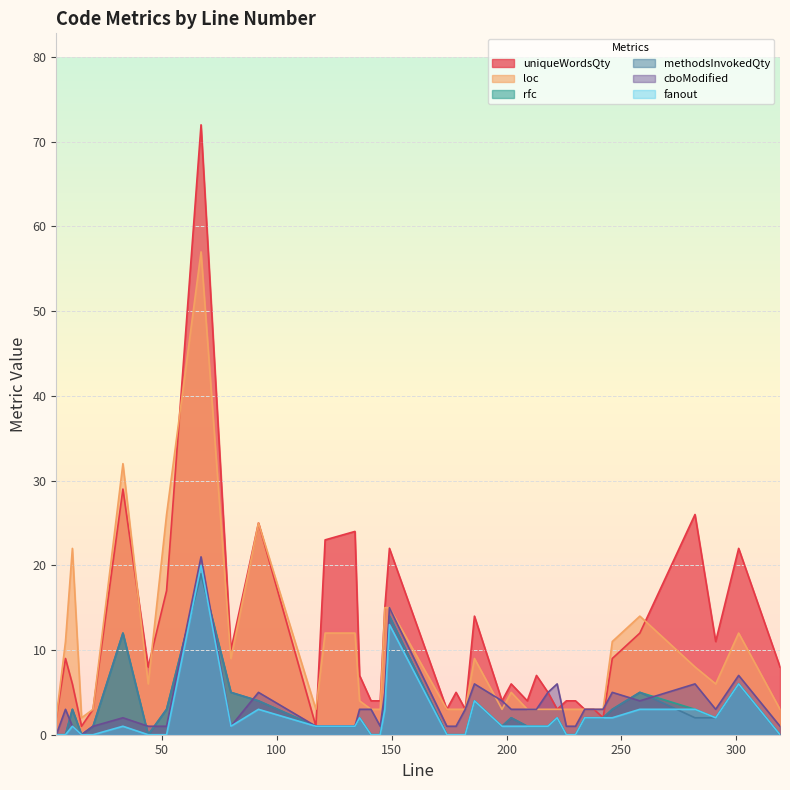

Which series has the largest range (max minus min)?

uniqueWordsQty